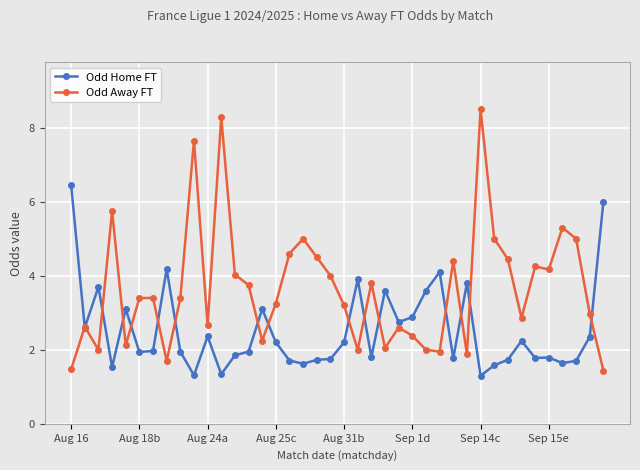

How many series are shown in this chart?

2